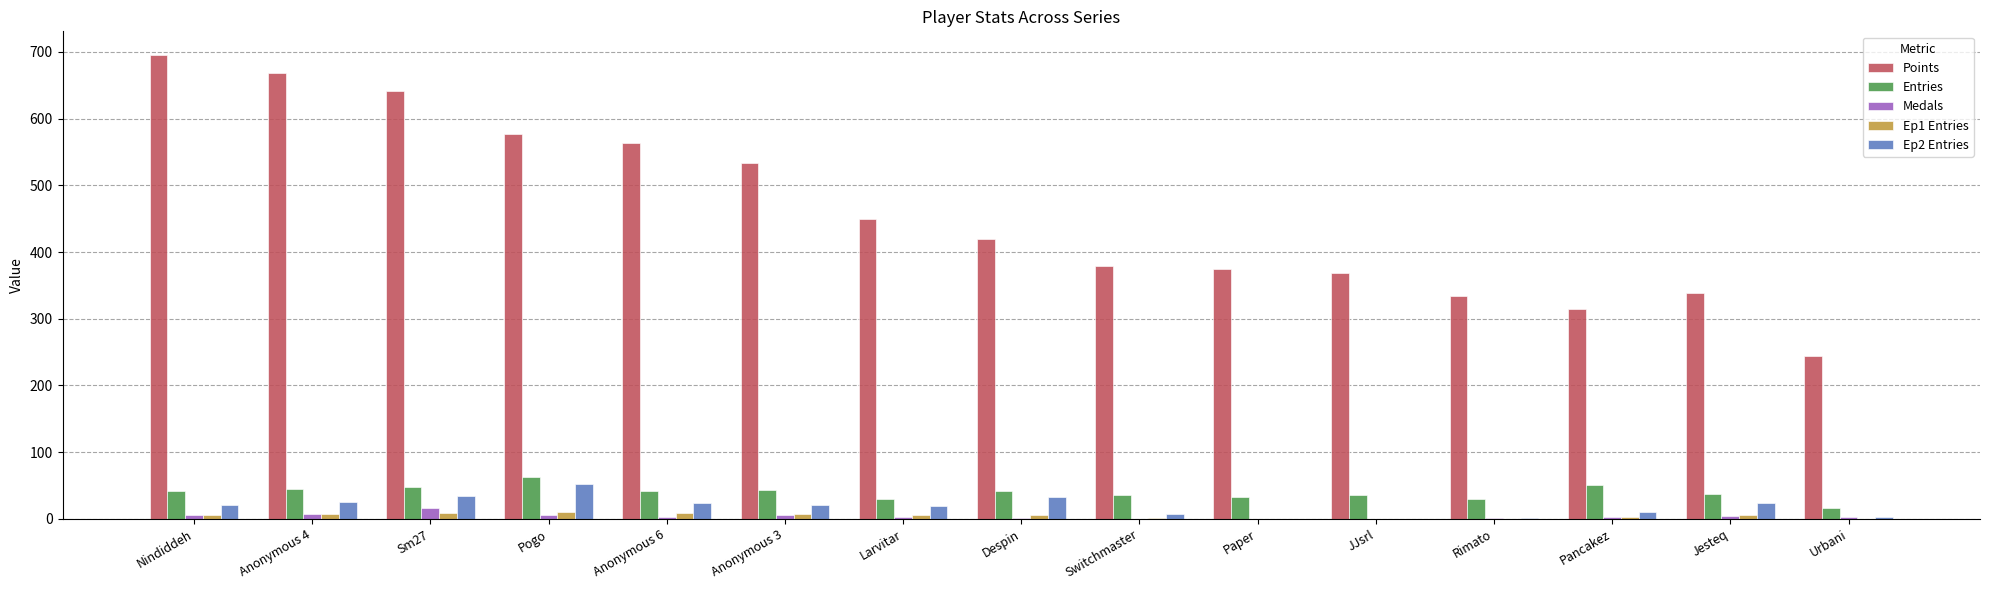

Which series has the largest total across all categories?

Points